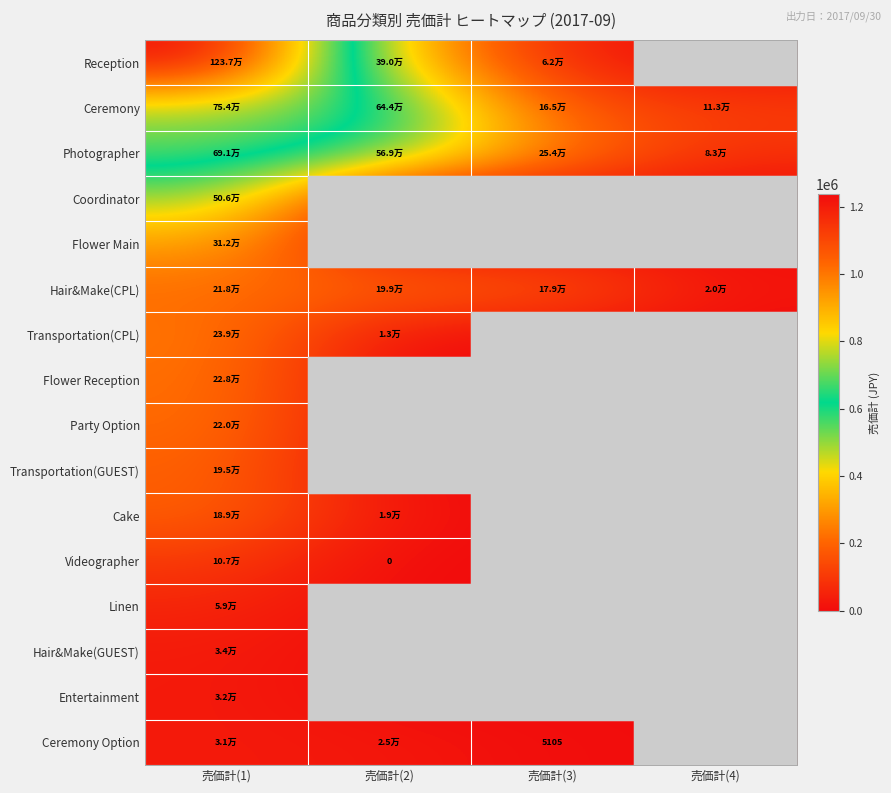

At which category is the sum across all series the highest?

売価計(1)